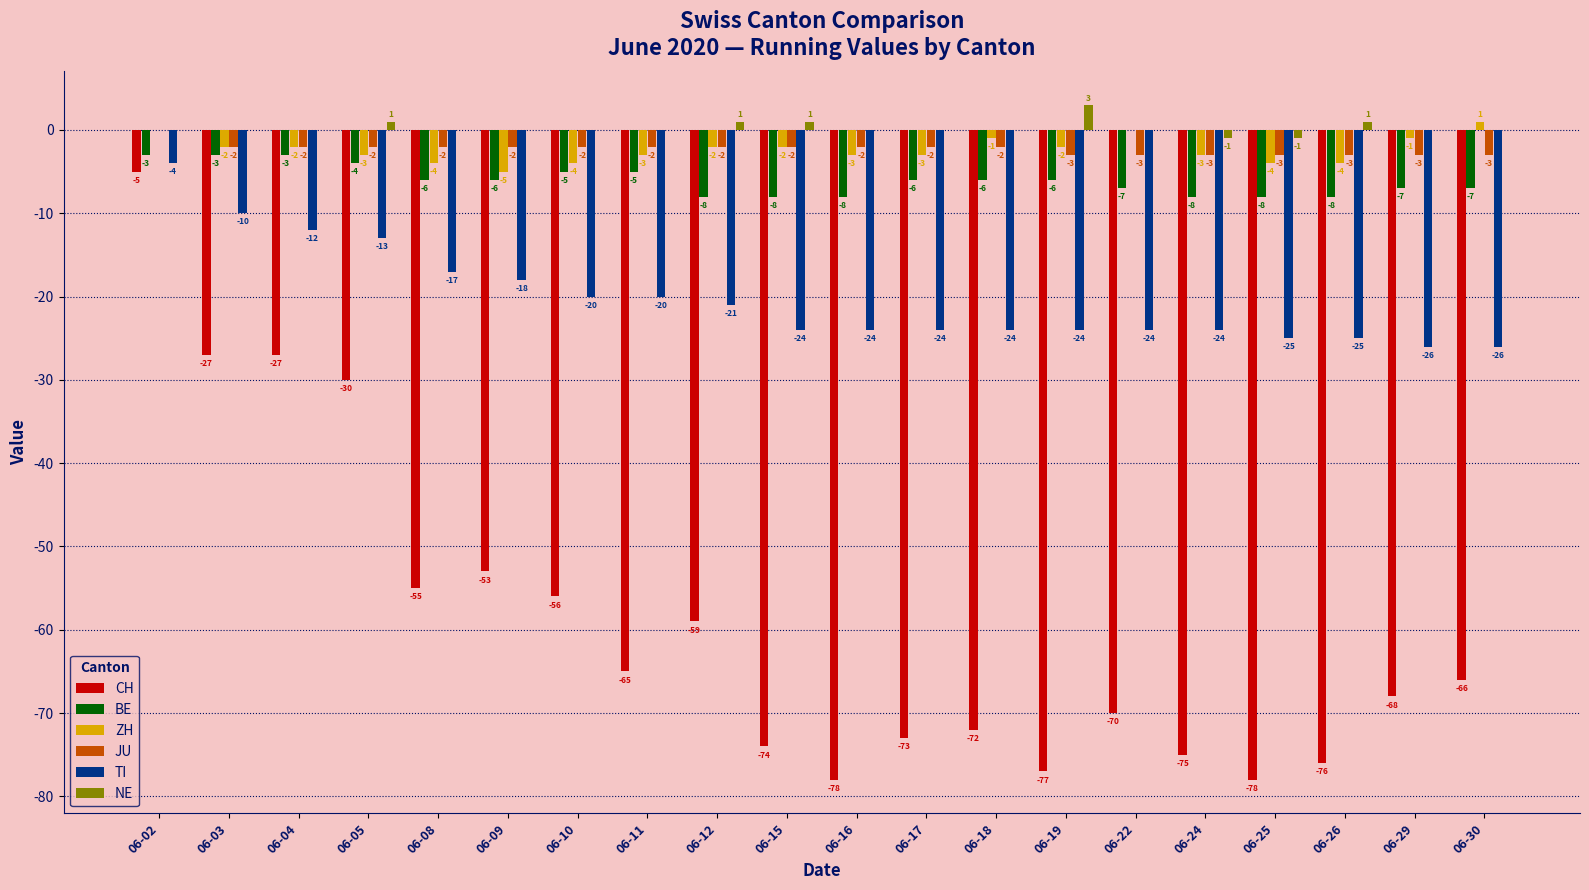

Reading left to right, what are all the values shown in this chart?

CH: 06-02=-5	06-03=-27	06-04=-27	06-05=-30	06-08=-55	06-09=-53	06-10=-56	06-11=-65	06-12=-59	06-15=-74	06-16=-78	06-17=-73	06-18=-72	06-19=-77	06-22=-70	06-24=-75	06-25=-78	06-26=-76	06-29=-68	06-30=-66
BE: 06-02=-3	06-03=-3	06-04=-3	06-05=-4	06-08=-6	06-09=-6	06-10=-5	06-11=-5	06-12=-8	06-15=-8	06-16=-8	06-17=-6	06-18=-6	06-19=-6	06-22=-7	06-24=-8	06-25=-8	06-26=-8	06-29=-7	06-30=-7
ZH: 06-02=0	06-03=-2	06-04=-2	06-05=-3	06-08=-4	06-09=-5	06-10=-4	06-11=-3	06-12=-2	06-15=-2	06-16=-3	06-17=-3	06-18=-1	06-19=-2	06-22=0	06-24=-3	06-25=-4	06-26=-4	06-29=-1	06-30=1
JU: 06-02=0	06-03=-2	06-04=-2	06-05=-2	06-08=-2	06-09=-2	06-10=-2	06-11=-2	06-12=-2	06-15=-2	06-16=-2	06-17=-2	06-18=-2	06-19=-3	06-22=-3	06-24=-3	06-25=-3	06-26=-3	06-29=-3	06-30=-3
TI: 06-02=-4	06-03=-10	06-04=-12	06-05=-13	06-08=-17	06-09=-18	06-10=-20	06-11=-20	06-12=-21	06-15=-24	06-16=-24	06-17=-24	06-18=-24	06-19=-24	06-22=-24	06-24=-24	06-25=-25	06-26=-25	06-29=-26	06-30=-26
NE: 06-02=0	06-03=0	06-04=0	06-05=1	06-08=0	06-09=0	06-10=0	06-11=0	06-12=1	06-15=1	06-16=0	06-17=0	06-18=0	06-19=3	06-22=0	06-24=-1	06-25=-1	06-26=1	06-29=0	06-30=0